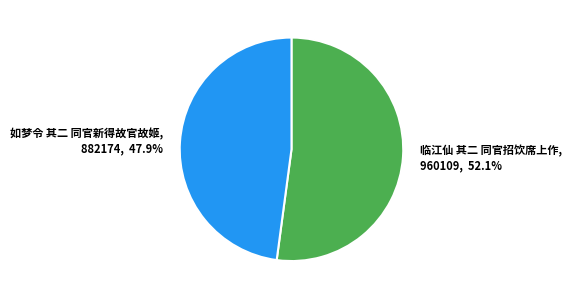

To the nearest percent, what percentage of the pie is 临江仙 其二 同官招饮席上作?

52%